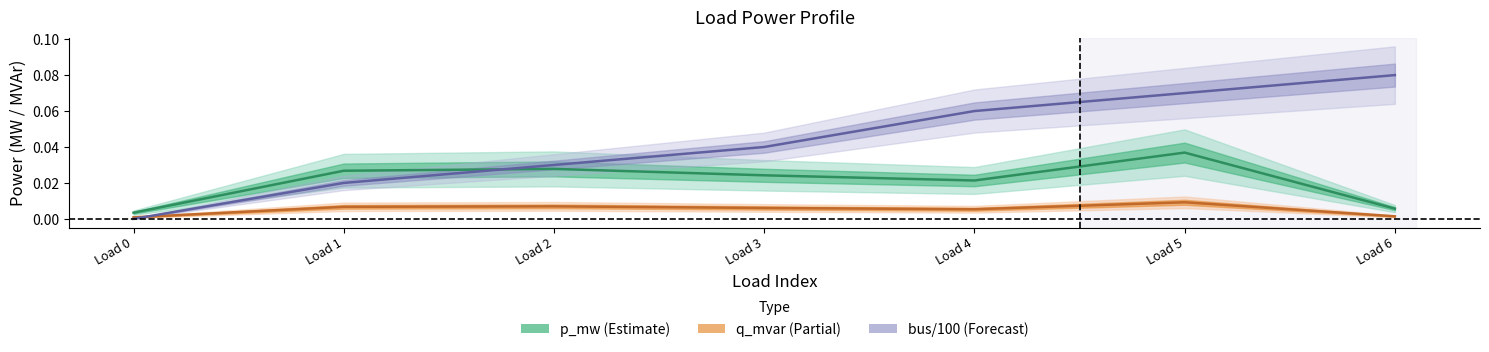

At which category is the sum across all series the highest?

Load 5